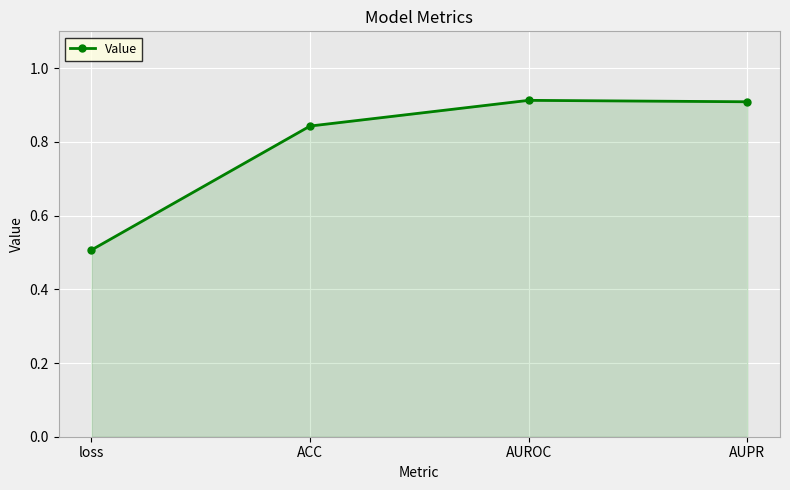

What is the label of the 1st point from the right?

AUPR